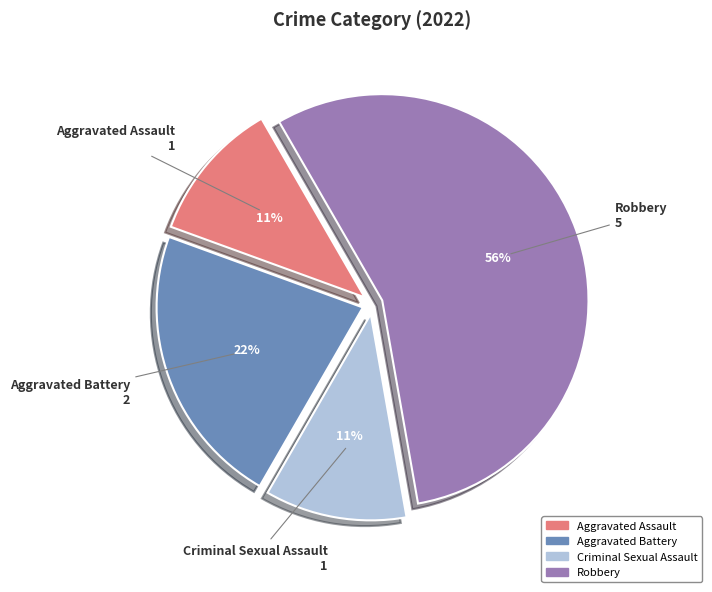

How many segments does this pie chart have?

4